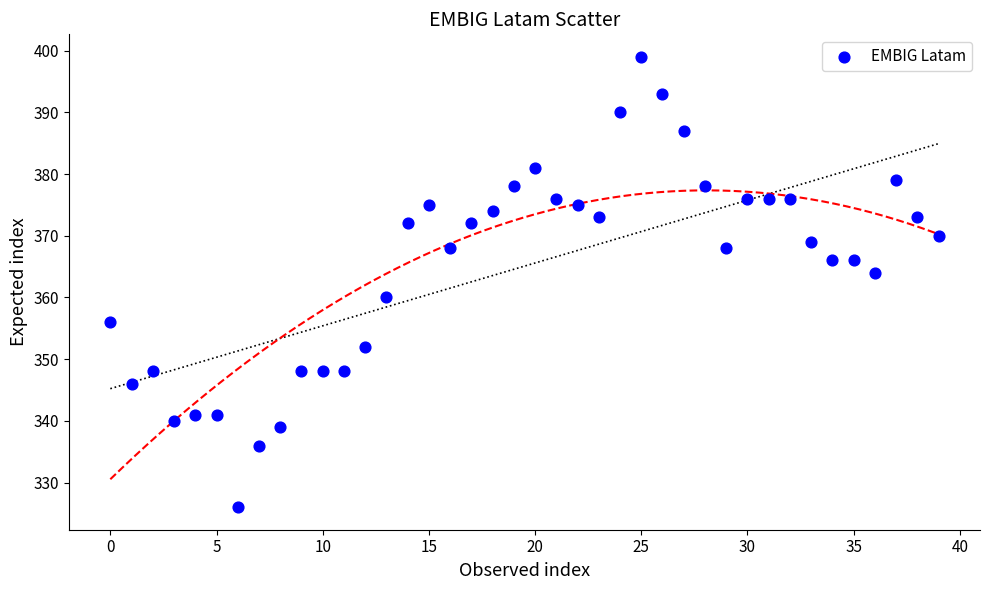

What is the range of Y values (max minus min)?

73